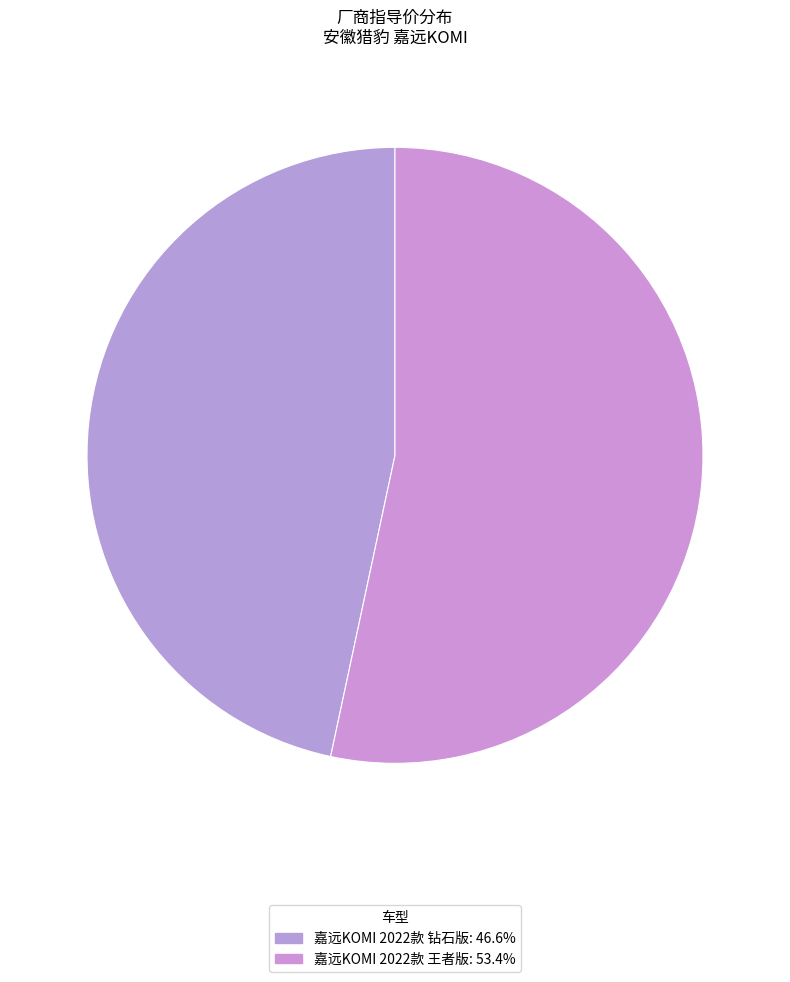

Count the number of slices in the pie.

2